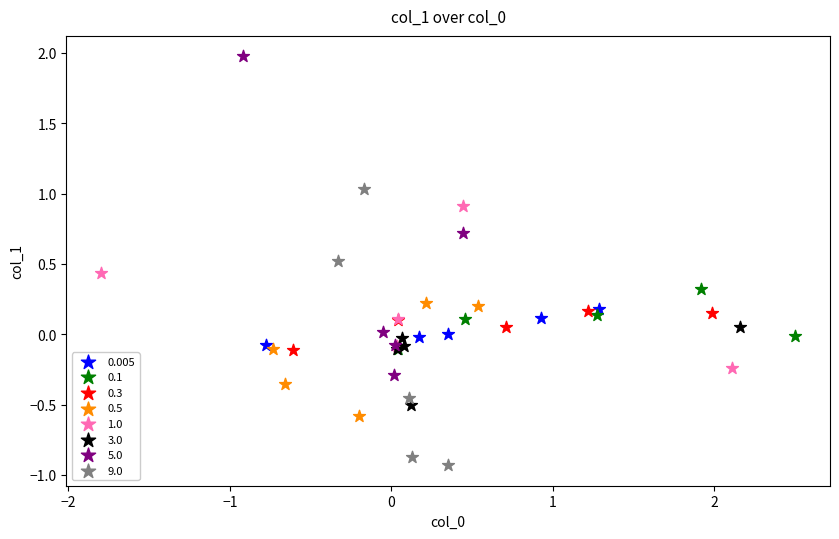

Which series contains the lowest Y value?

9.0